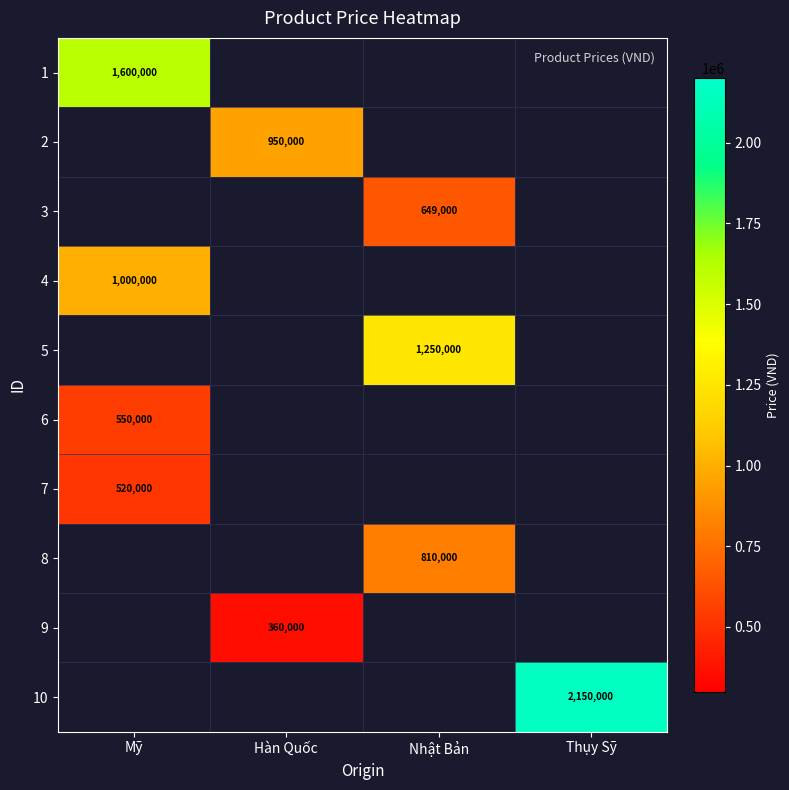

The value of 7 at Mỹ is 935395. True or false?

False